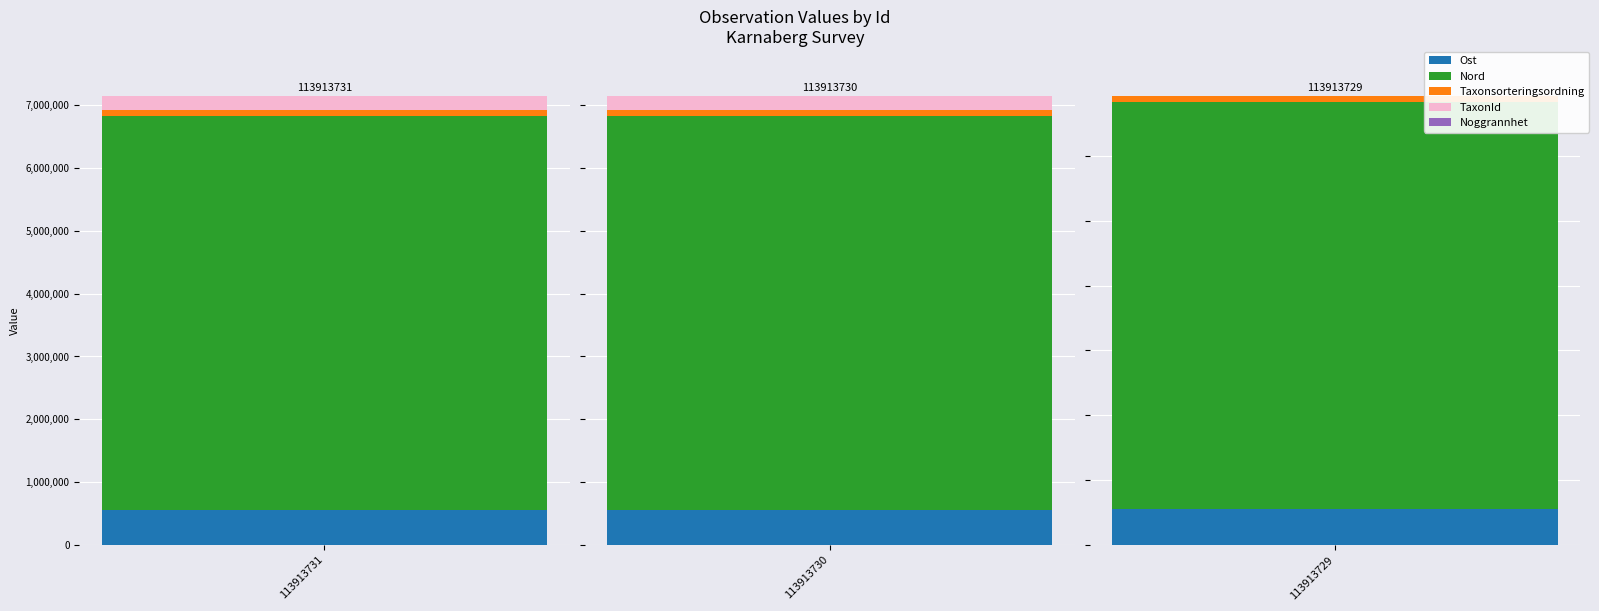

What is the difference between the second highest and minimum values in the Taxonsorteringsordning series?

3221